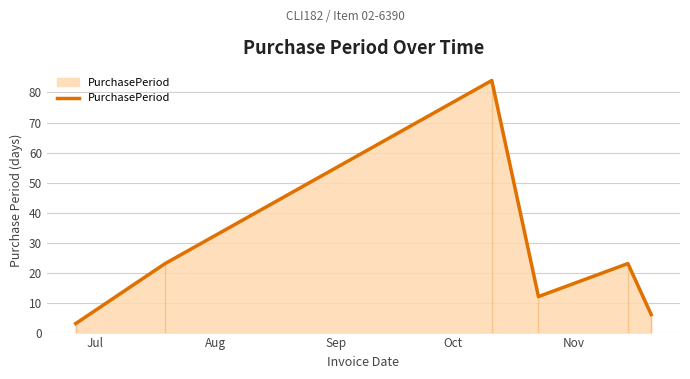

What is the minimum value for PurchasePeriod?

3